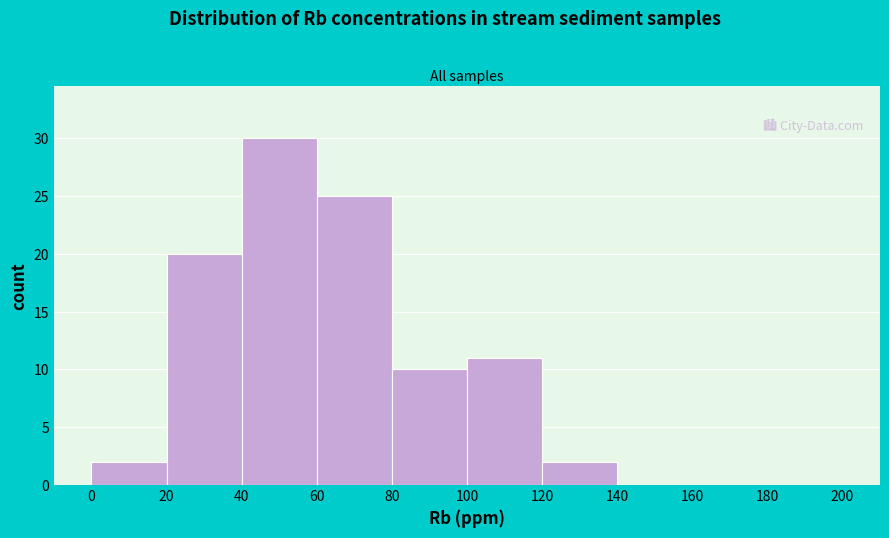

Over which range of the x-axis is the bar tallest?

40 to 60